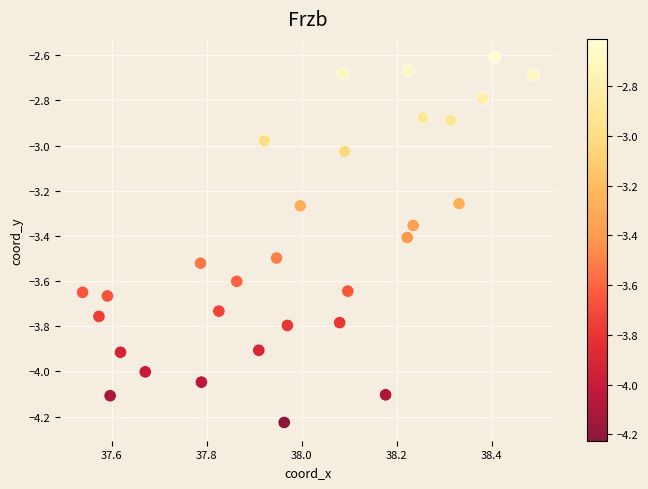

What is the range of Y values (max minus min)?

1.6